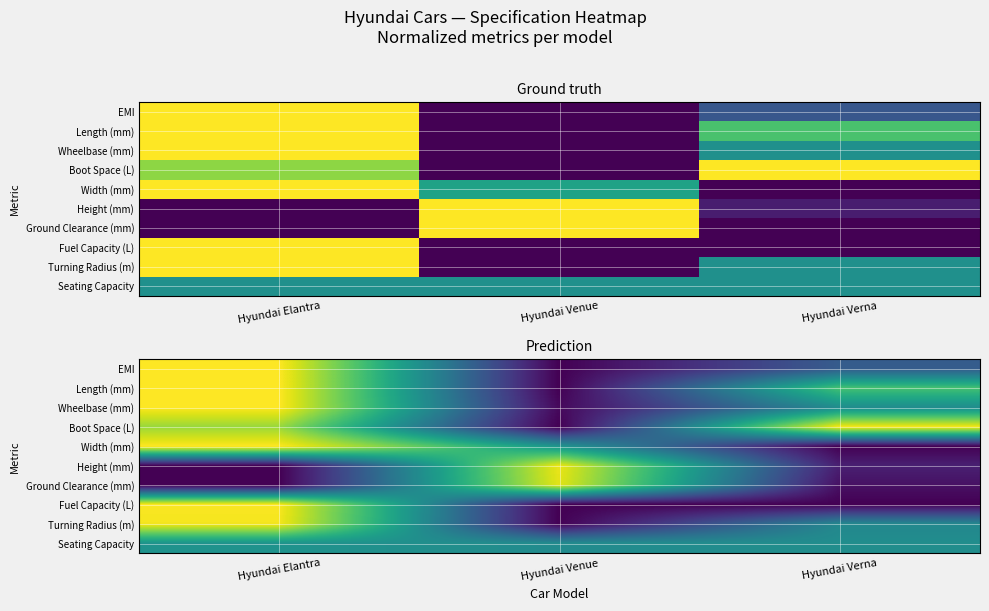

The value of EMI at Hyundai Venue is 0.4. True or false?

False